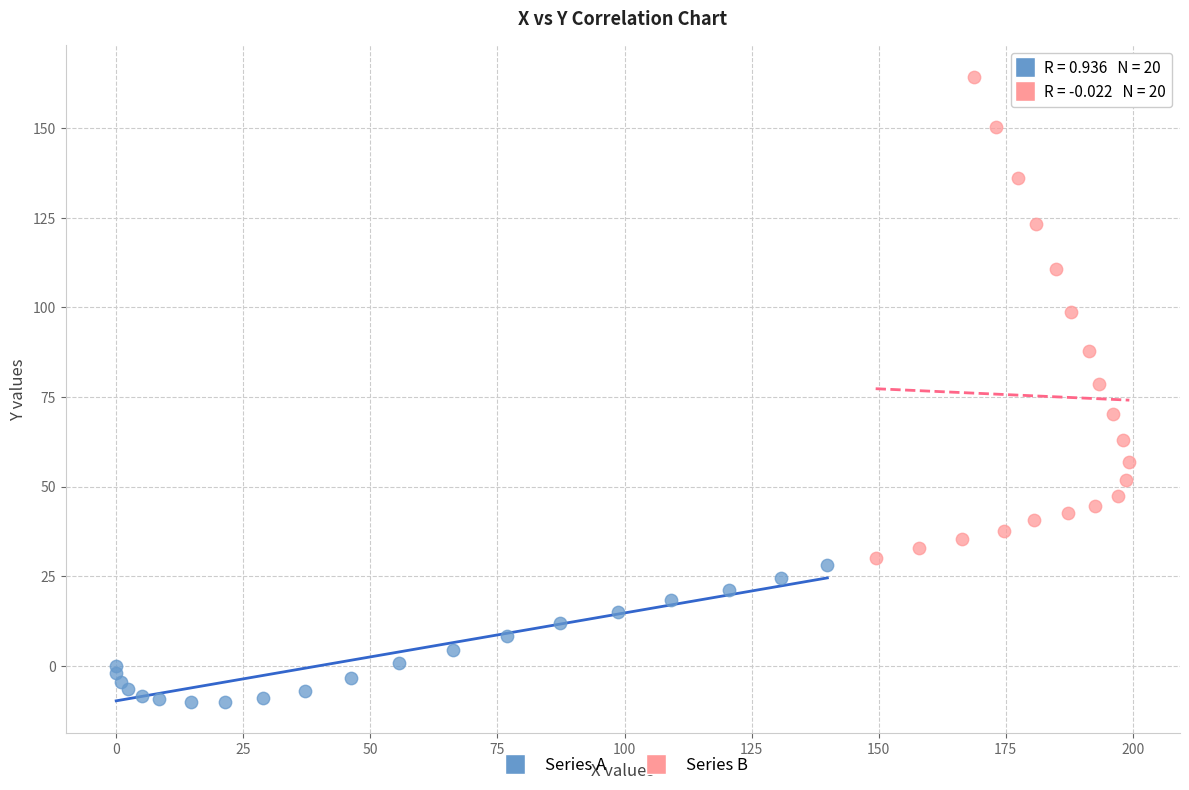

Which series reaches the minimum Y coordinate?

Series A